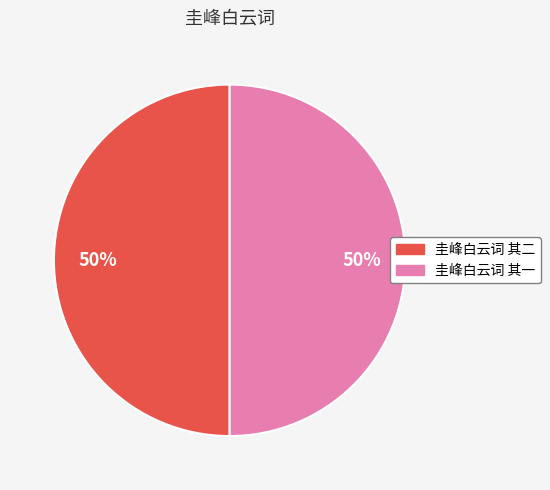

Combined, do 圭峰白云词 其一 and 圭峰白云词 其二 account for over 50%?

Yes